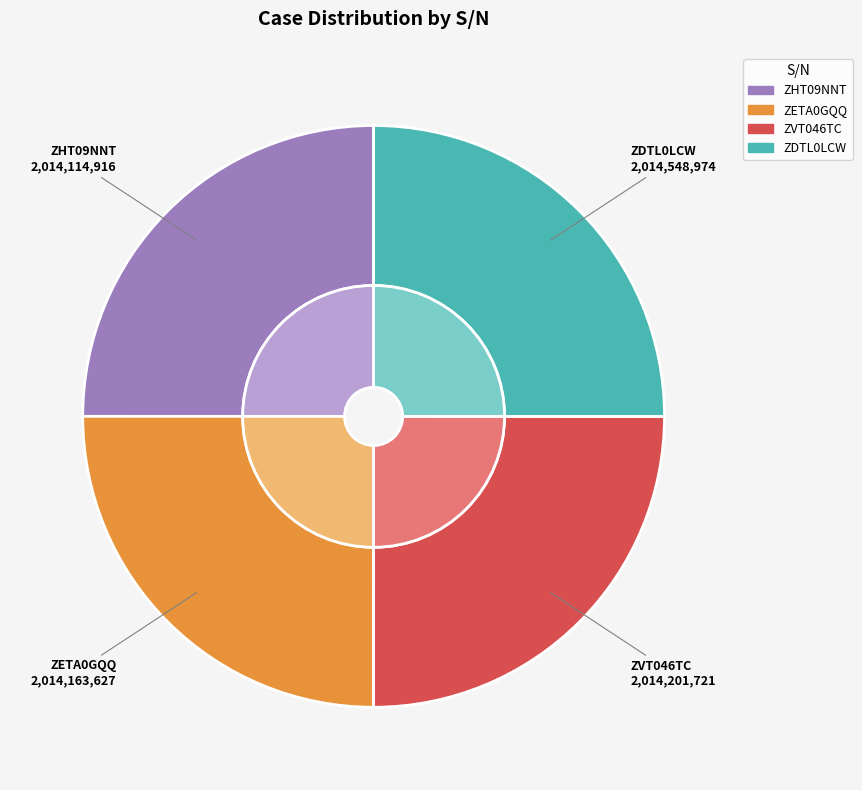

How much of the chart is everything except ZETA0GQQ?

75.0%